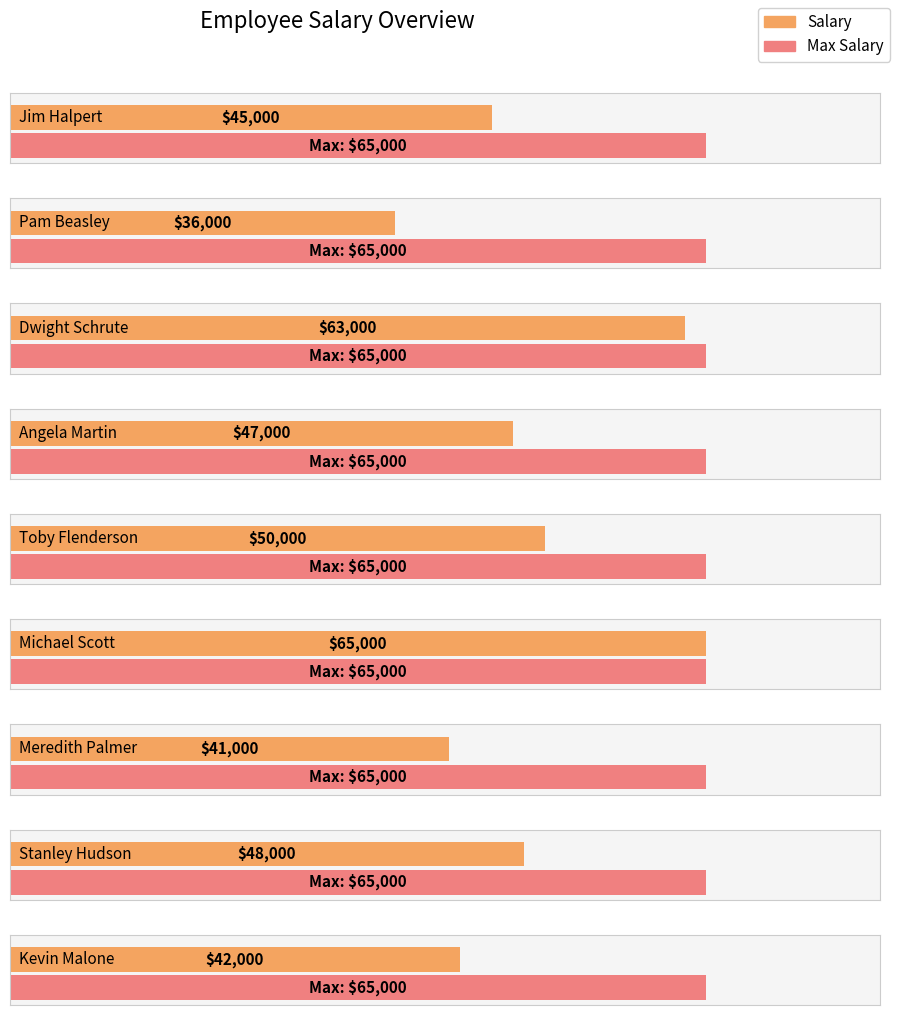

Reading left to right, transcribe all the data shown in this chart.

45000	36000	63000	47000	50000	65000	41000	48000	42000